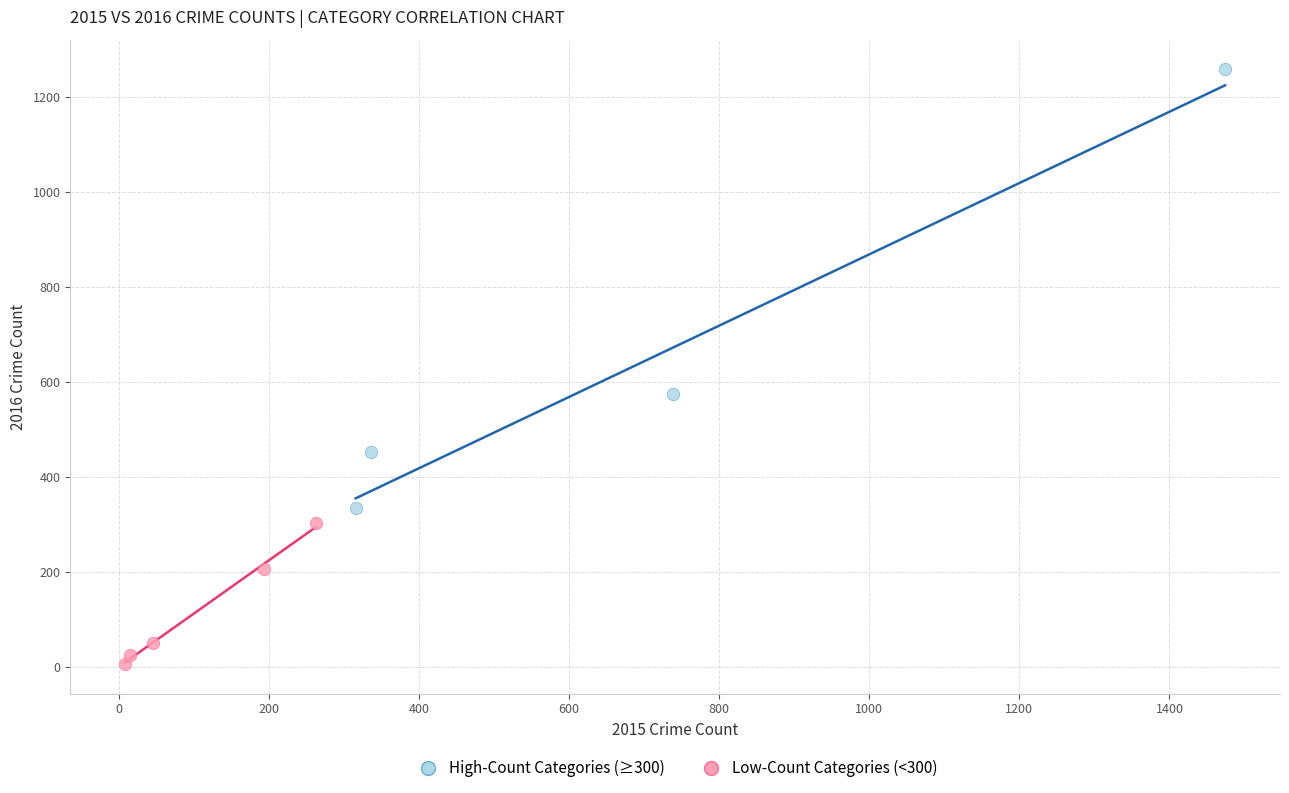

Which series has the largest Y range (max minus min)?

High-Count Categories (≥300)